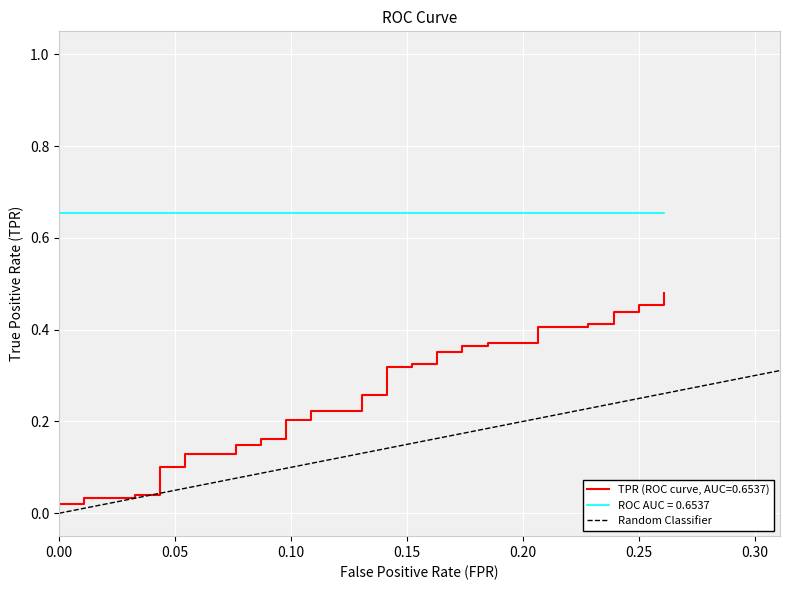

The chart shows a value of 0 at 0.00. True or false?

False